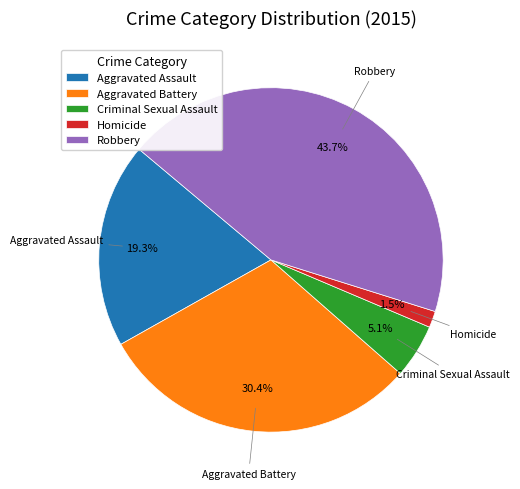

Which slice is the largest?

Robbery